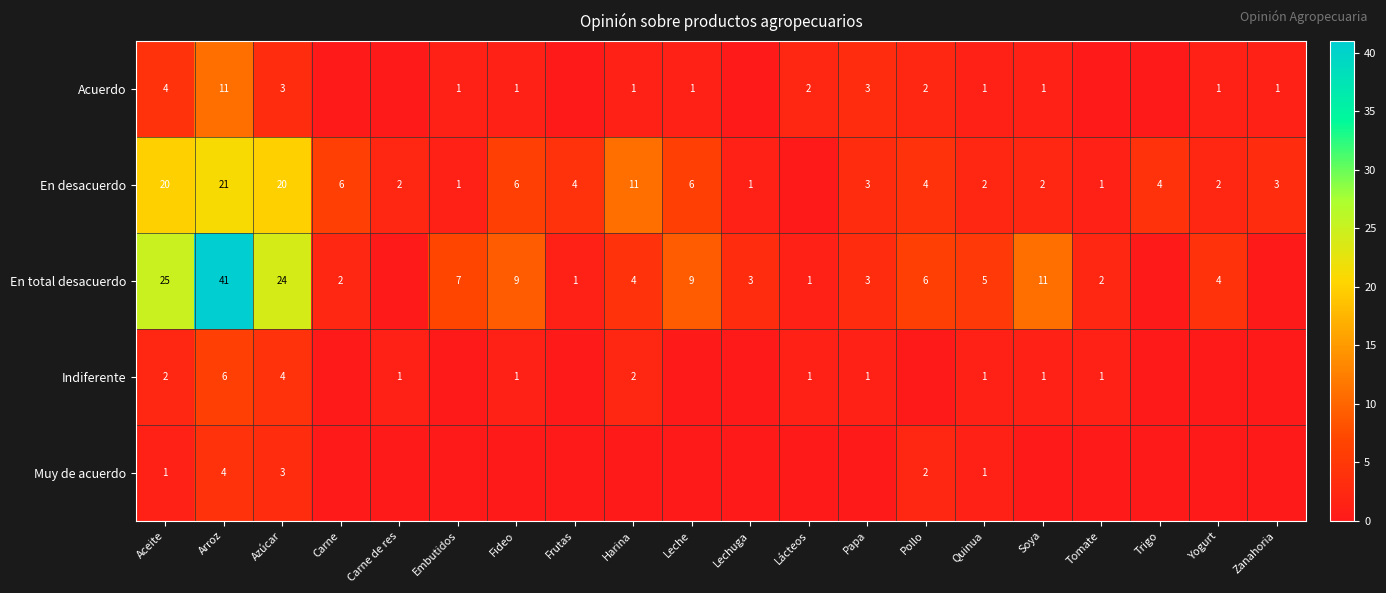

What is the difference between the Indiferente values at Quinua and Aceite?

1